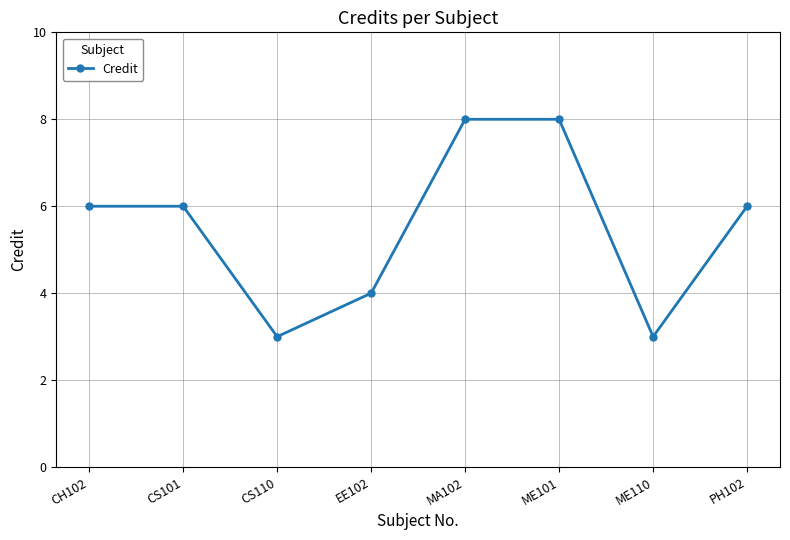

What is the change in value from CS110 to MA102?

+5